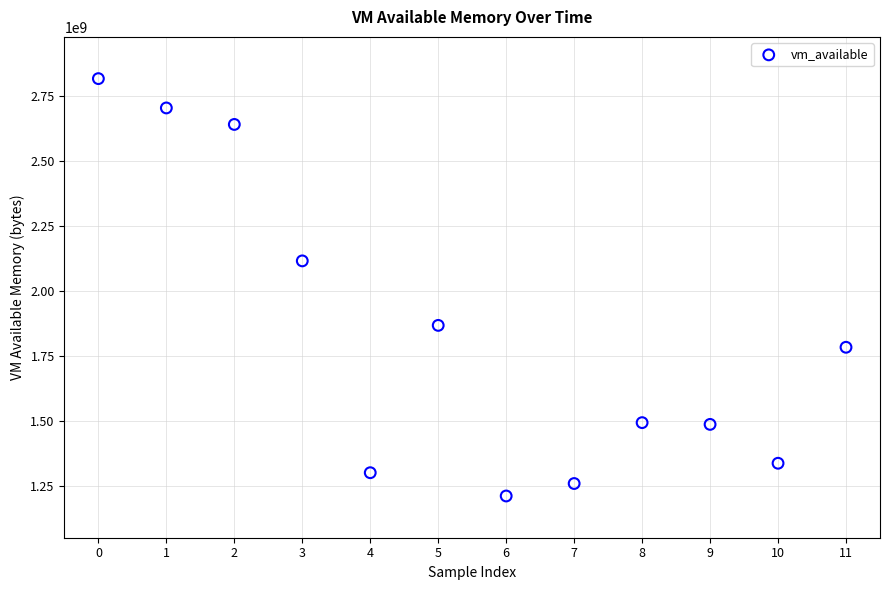

What is the average Y value?

1834144768